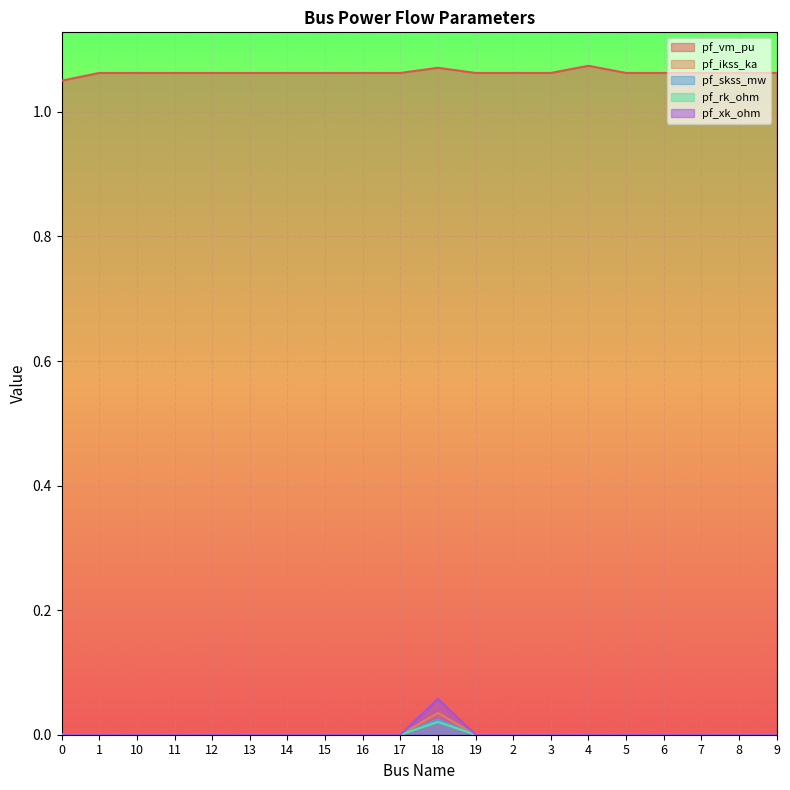

Is it true that pf_rk_ohm equals 0.0 at 14?

True